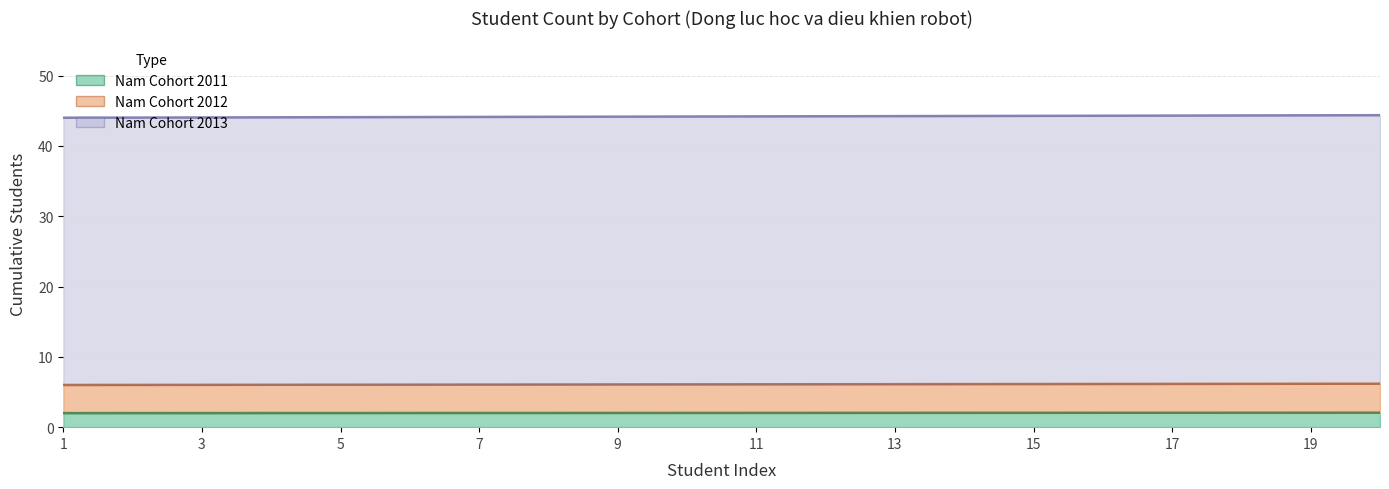

Between 14 and 9, which is larger?

14